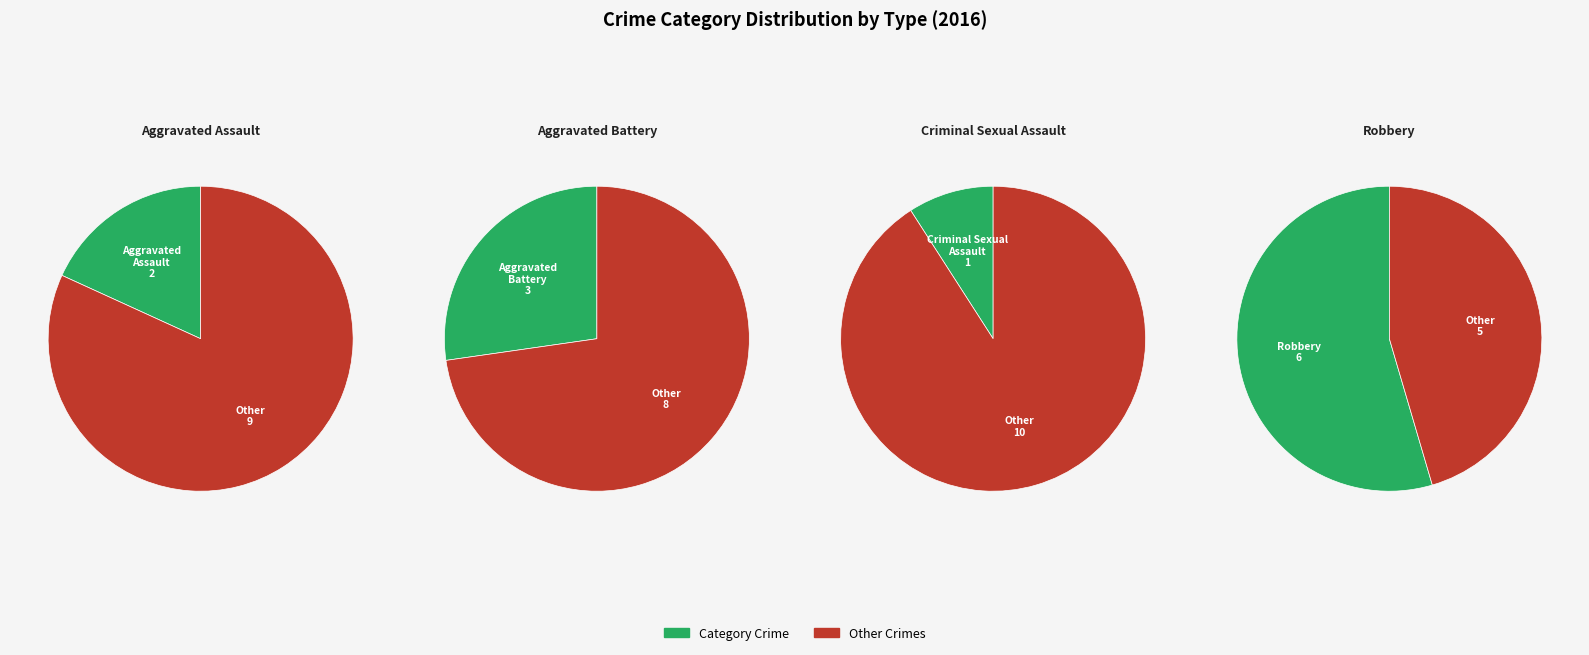

Combined, do Aggravated Assault and Robbery account for over 50%?

Yes